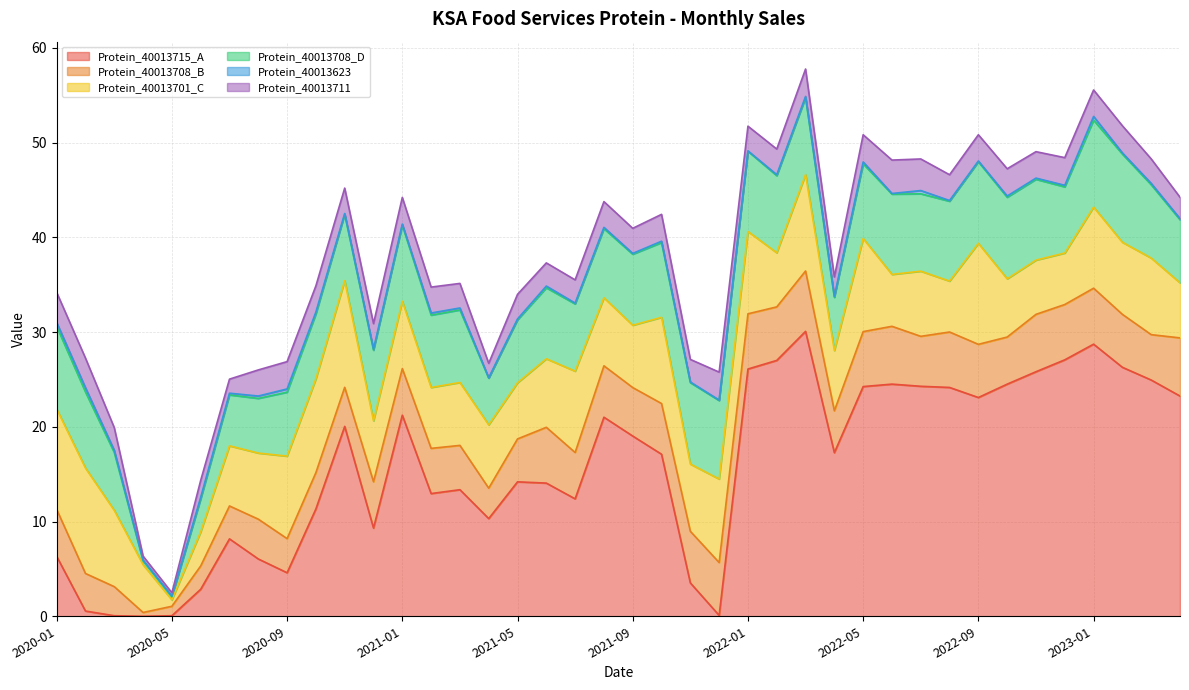

At how many categories does at least one series exceed 5?

38